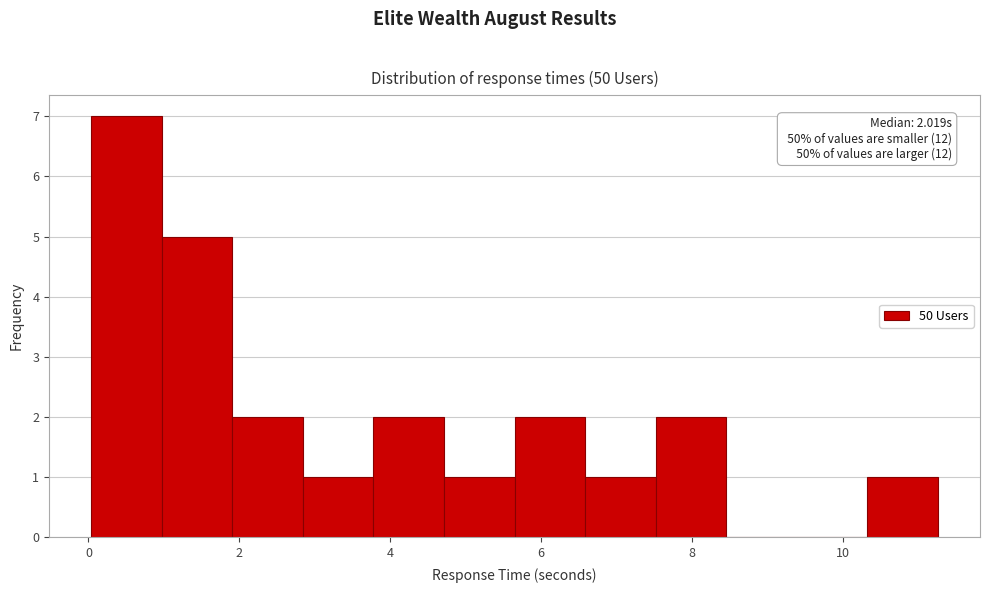

Which range on the x-axis has the tallest bar?

0.0 to 1.0